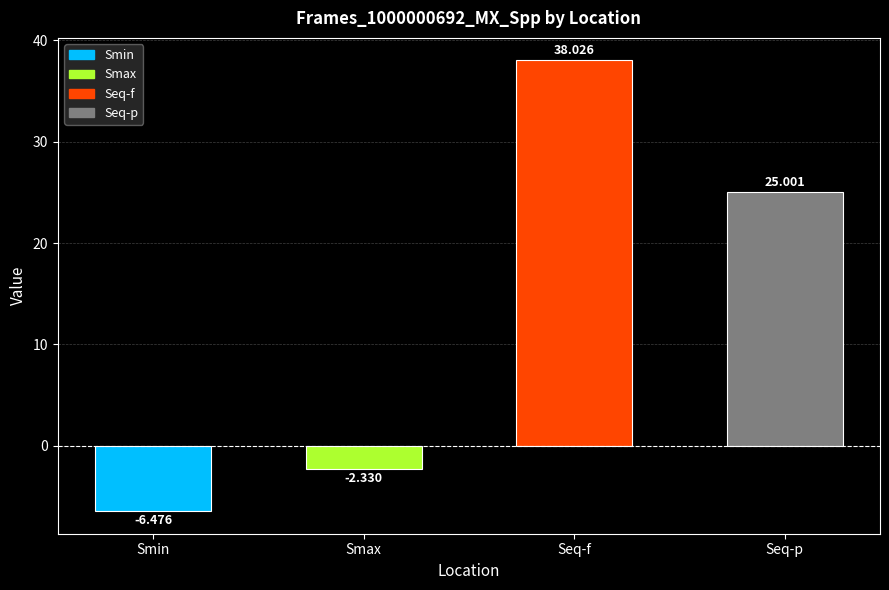

Does the chart contain stacked bars?

No